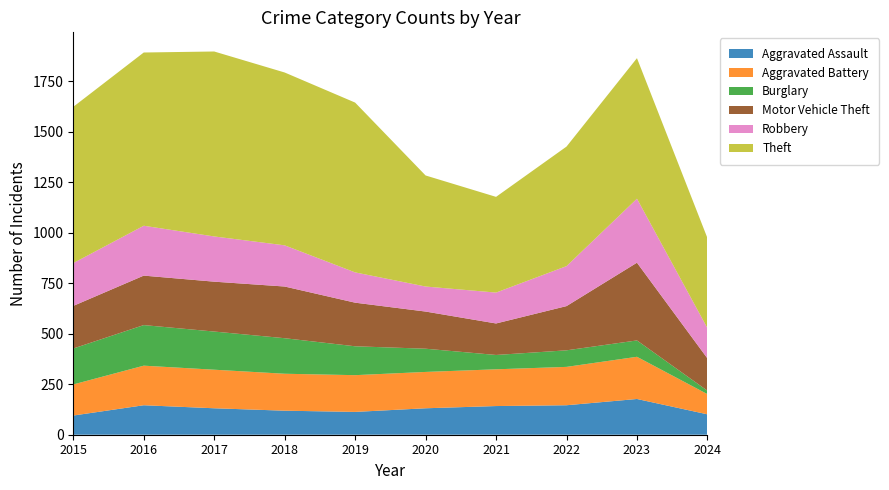

Reading left to right, transcribe all the data shown in this chart.

Aggravated Assault: 2015=95	2016=146	2017=131	2018=119	2019=113	2020=131	2021=142	2022=146	2023=177	2024=101
Aggravated Battery: 2015=154	2016=196	2017=191	2018=183	2019=182	2020=180	2021=182	2022=190	2023=209	2024=100
Burglary: 2015=178	2016=201	2017=189	2018=176	2019=143	2020=115	2021=71	2022=82	2023=81	2024=17
Motor Vehicle Theft: 2015=211	2016=245	2017=247	2018=256	2019=216	2020=184	2021=156	2022=219	2023=385	2024=160
Robbery: 2015=212	2016=247	2017=224	2018=204	2019=150	2020=124	2021=153	2022=198	2023=317	2024=150
Theft: 2015=774	2016=858	2017=916	2018=856	2019=841	2020=550	2021=474	2022=592	2023=696	2024=446